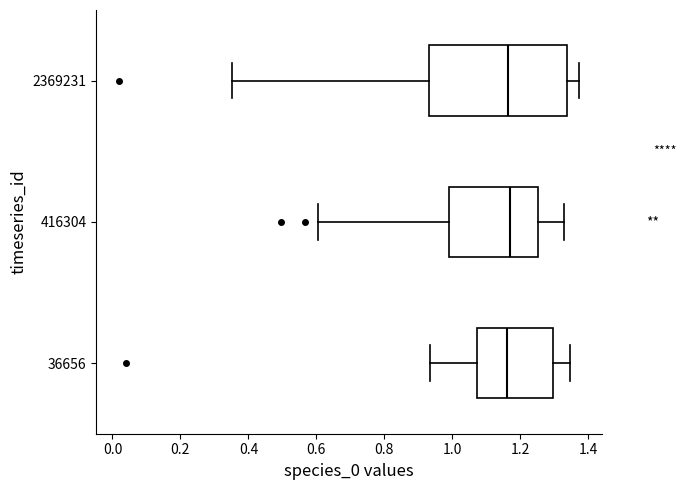

Comparing the boxes themselves (not the whiskers), which one is the widest?

2369231